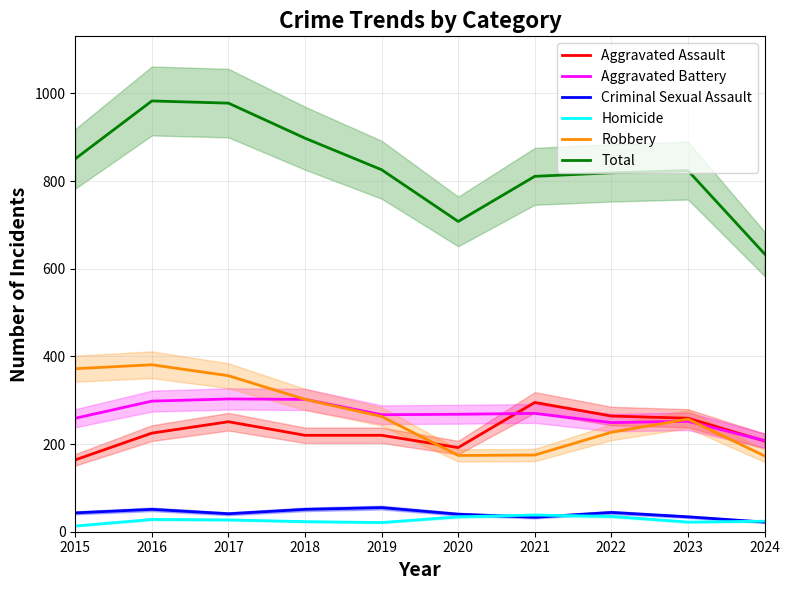

True or false: Criminal Sexual Assault has a value of 19 at 2016.

False